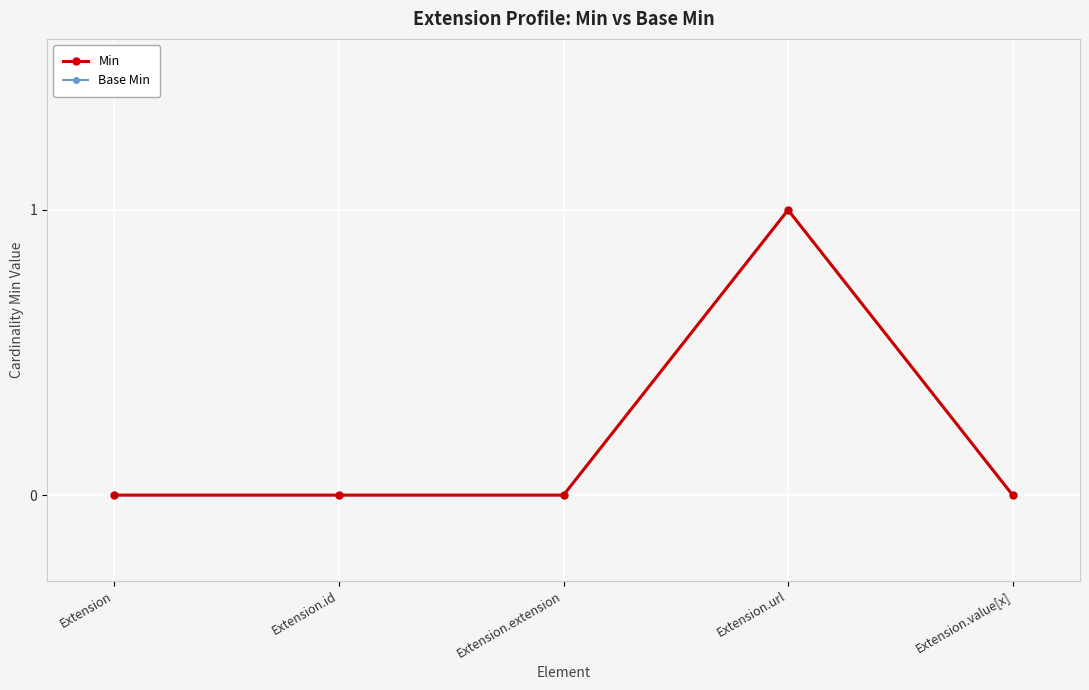

Is this an area chart (filled region under the line)?

No